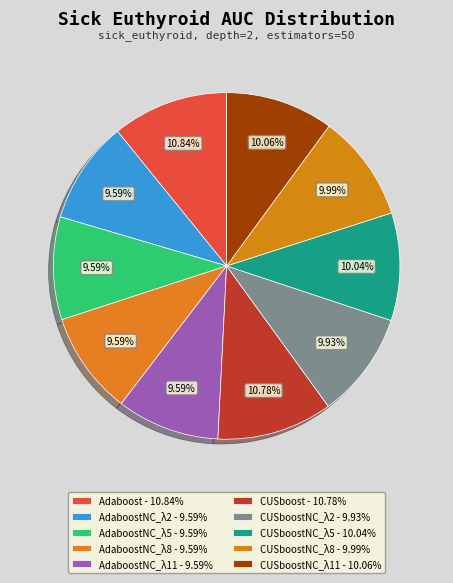

Which slice is the largest?

Adaboost_auc